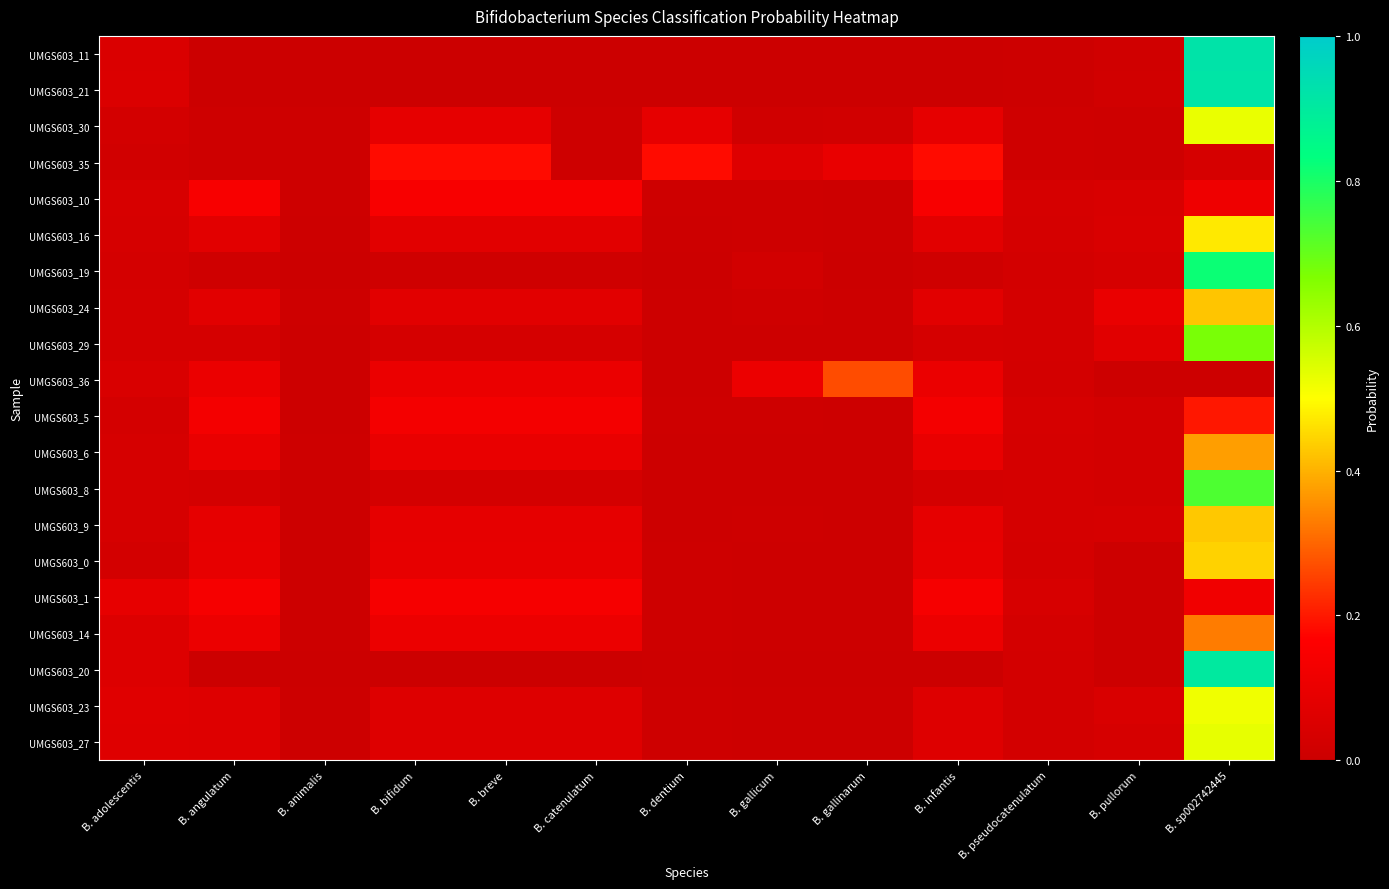

At which category is the sum across all series the highest?

B. sp002742445